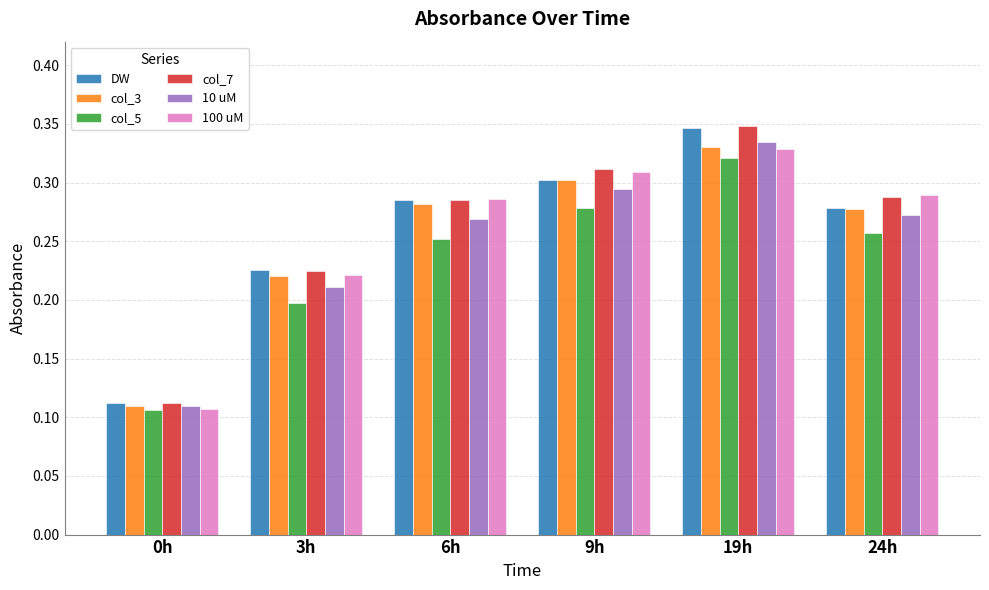

Which category has the lowest value in the col_3 series?

0h